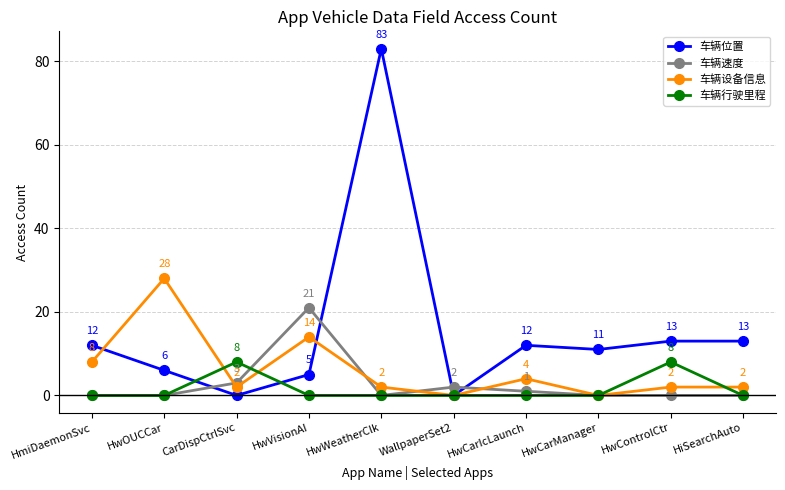

Rank the series by their maximum value, from highest to lowest.

车辆位置, 车辆设备信息, 车辆速度, 车辆行驶里程